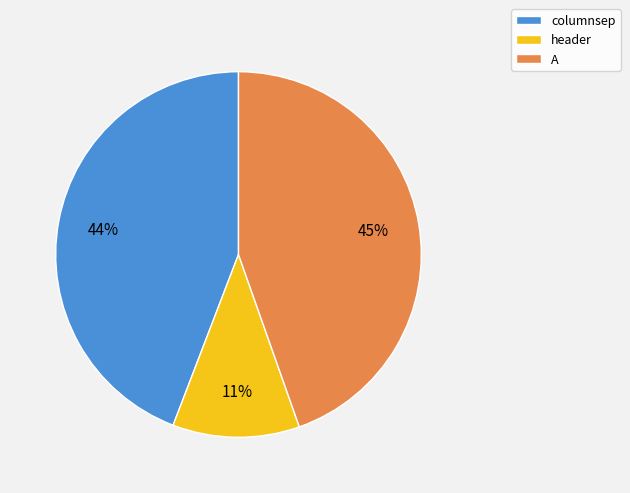

Which has a higher value, A or header?

A